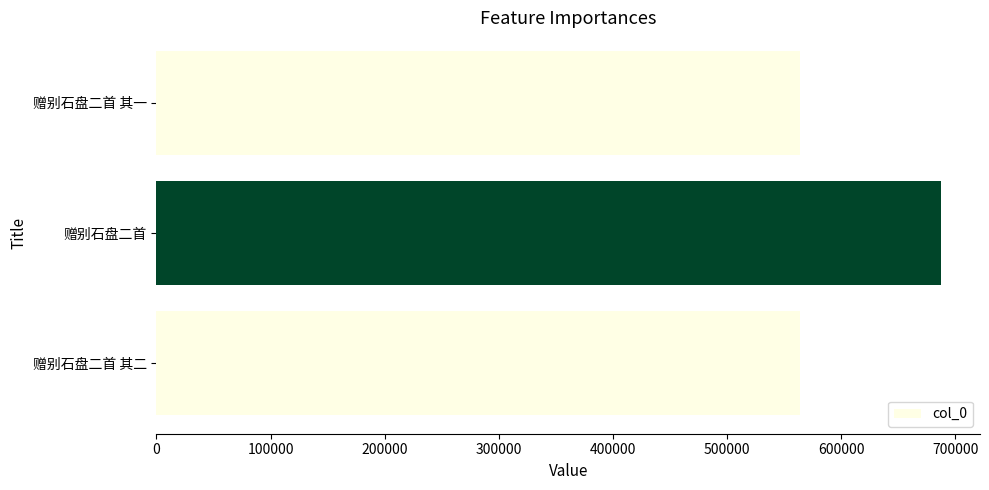

What is the value of the 3rd bar from the top?

564200